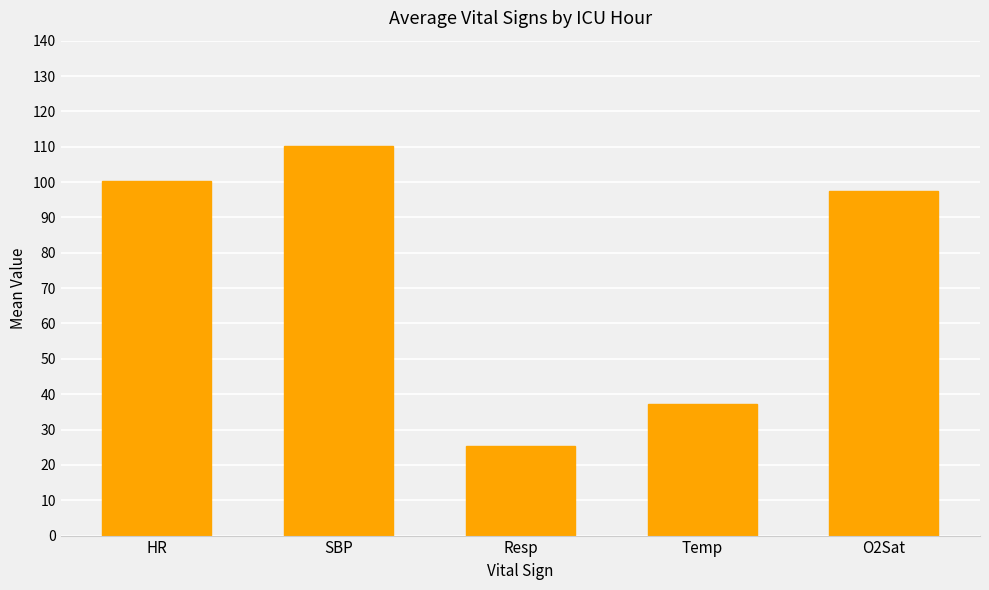

What is the sum of all values?

370.1